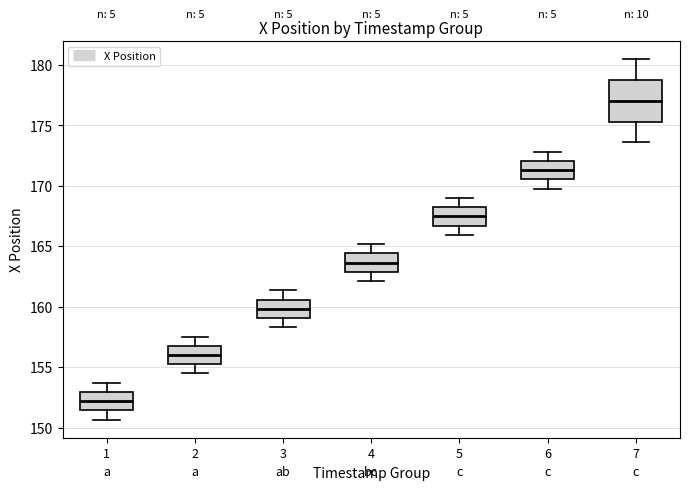

Reading left to right, read every box against the y-axis: the position of its median line, the range the box covers, and the ends of its whiskers. The values are not printed on the chart, so give them approximately, as read against the axis.

1: median 152.0, box 151.5 to 153.0, whiskers 150.5 to 153.5
2: median 156.0, box 155.0 to 157.0, whiskers 154.5 to 157.5
3: median 160.0, box 159.0 to 160.5, whiskers 158.5 to 161.5
4: median 163.5, box 163.0 to 164.5, whiskers 162.0 to 165.0
5: median 167.5, box 166.5 to 168.0, whiskers 166.0 to 169.0
6: median 171.5, box 170.5 to 172.0, whiskers 170.0 to 173.0
7: median 177.0, box 175.5 to 178.5, whiskers 173.5 to 180.5